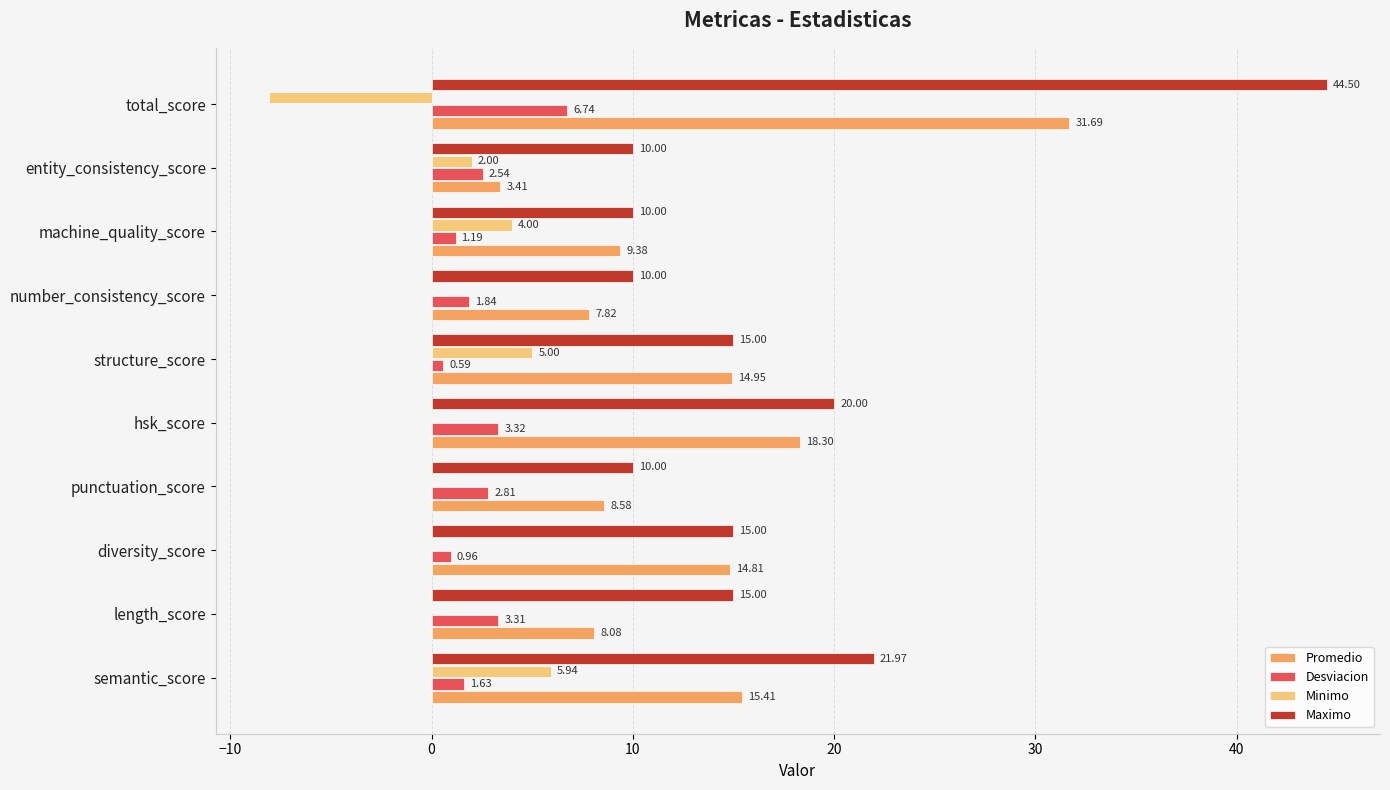

Which category has the highest value across all series?

total_score